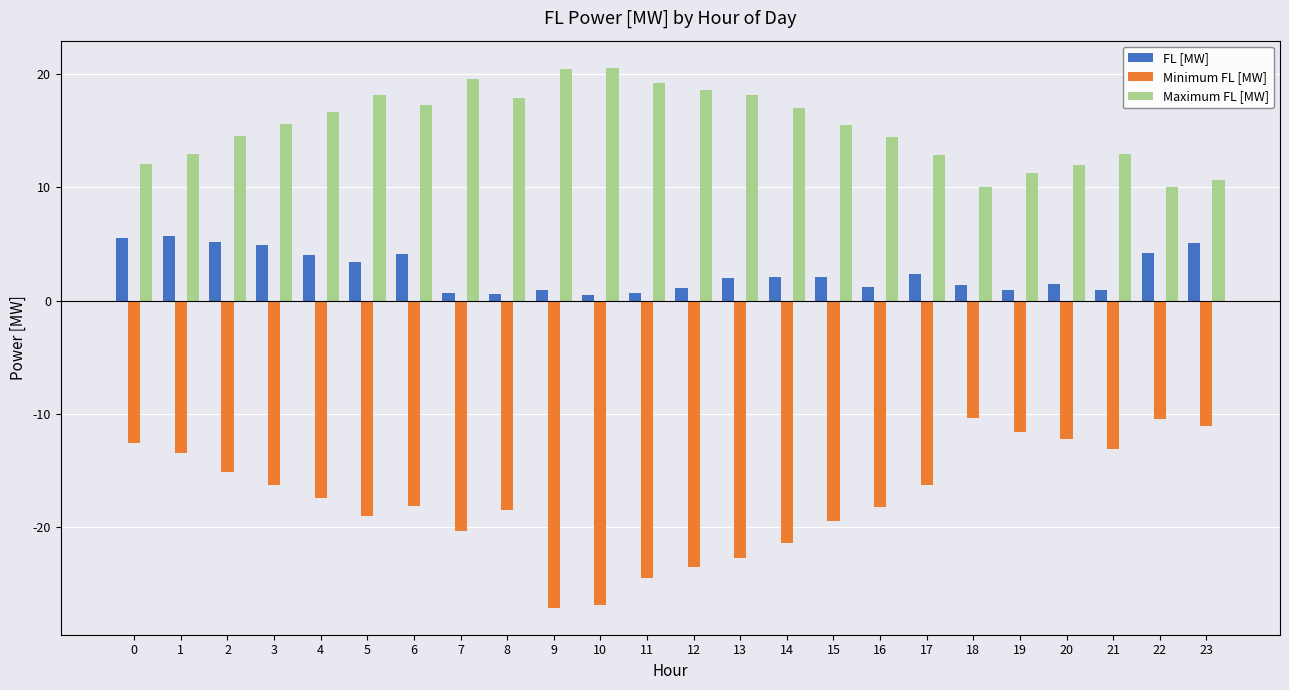

Is the value of Minimum FL [MW] at 20 greater than the value of Maximum FL [MW] at 14?

No